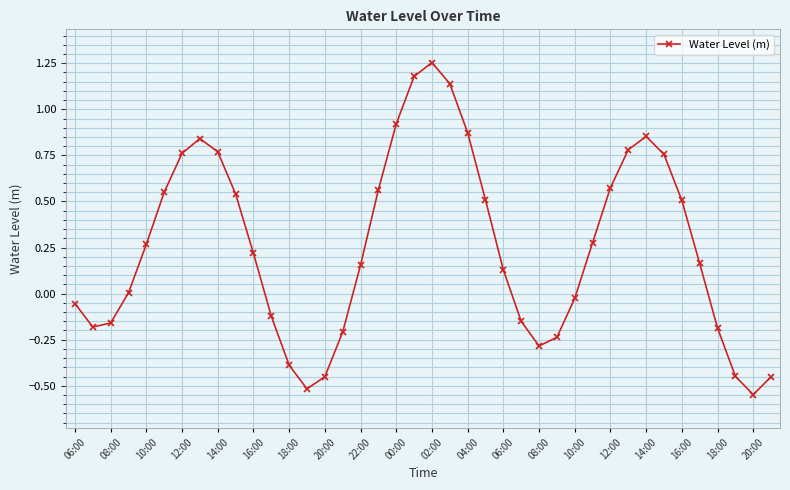

What is the difference between the maximum and minimum values?

1.8